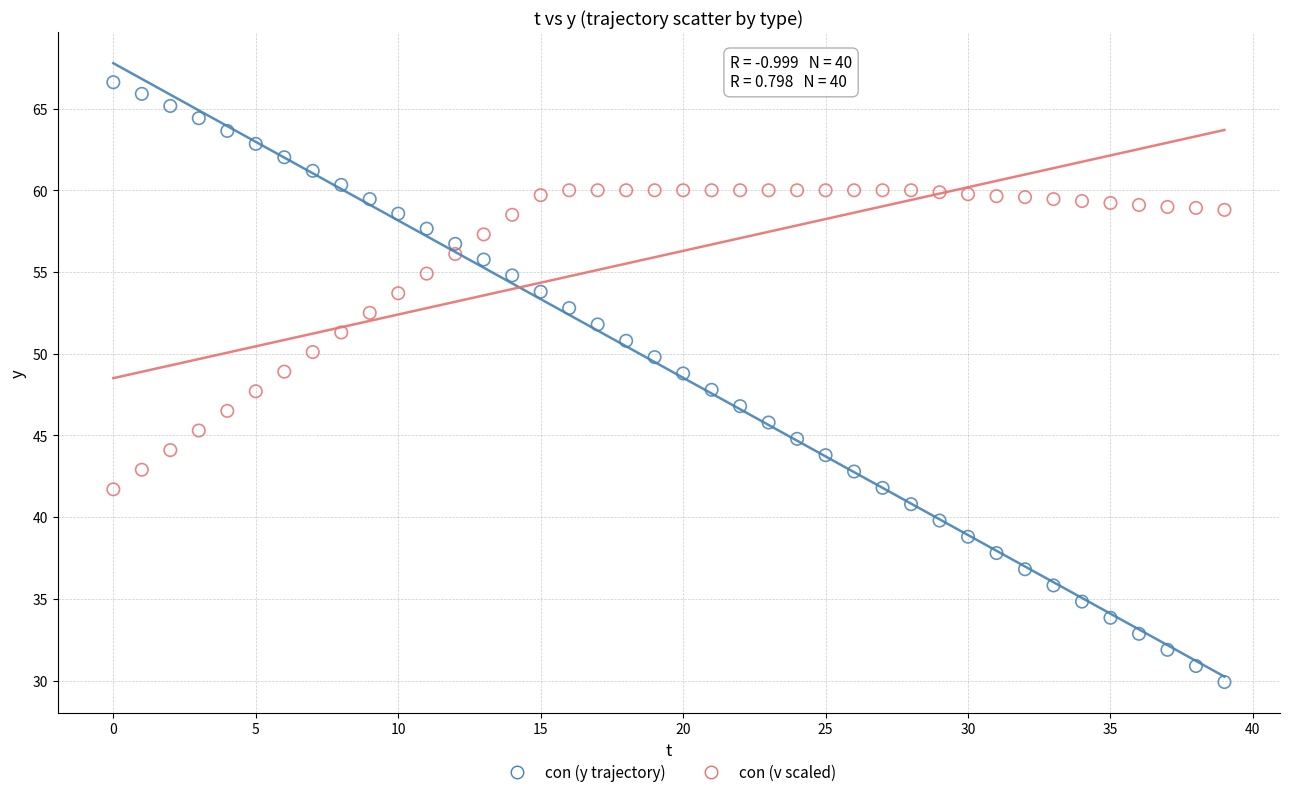

Which series reaches the maximum Y coordinate?

con (y trajectory)